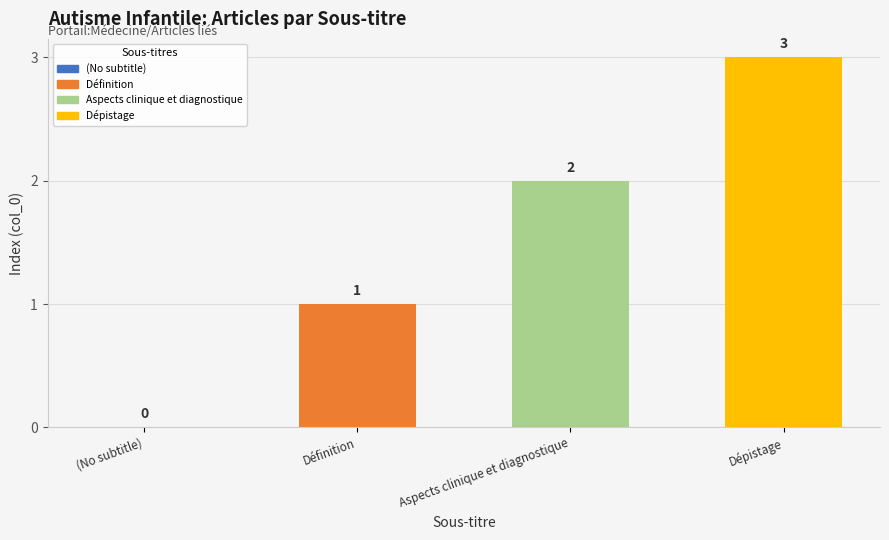

True or false: the data shows 0 at (No subtitle).

True